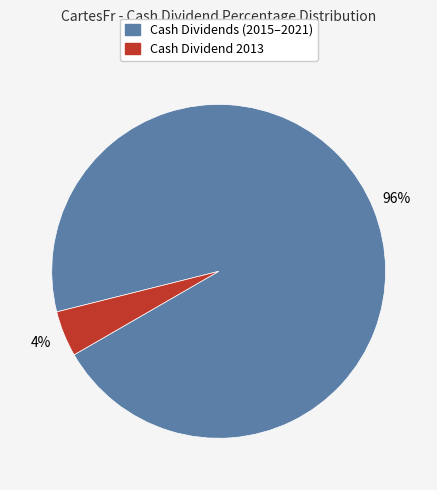

To the nearest percent, what is the average slice percentage?

50%